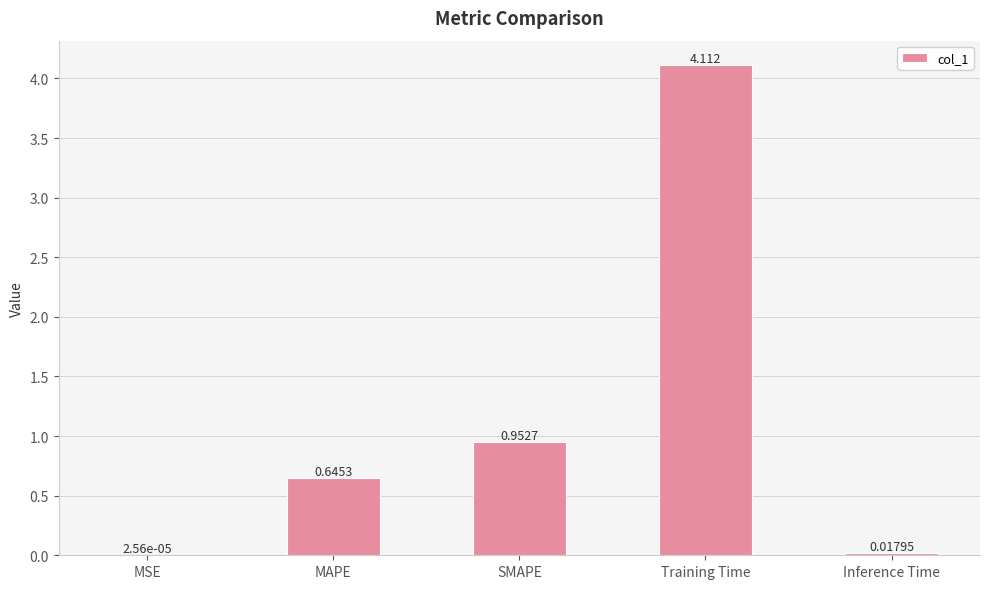

Where is the data nearest to the value 2?

SMAPE